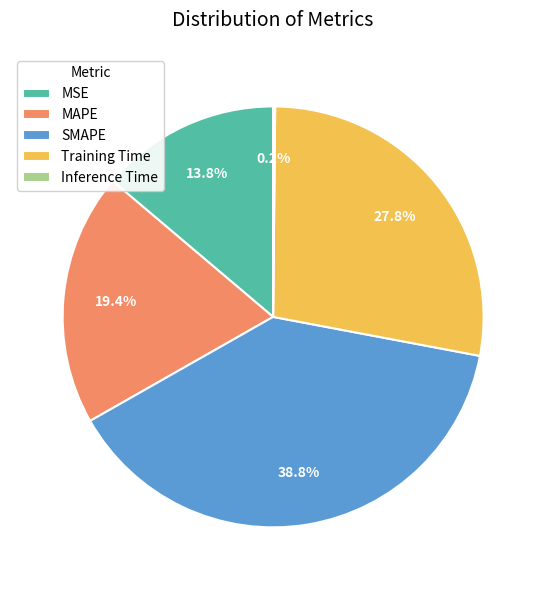

What is the ratio of the value at MSE to the value at SMAPE?

0.4